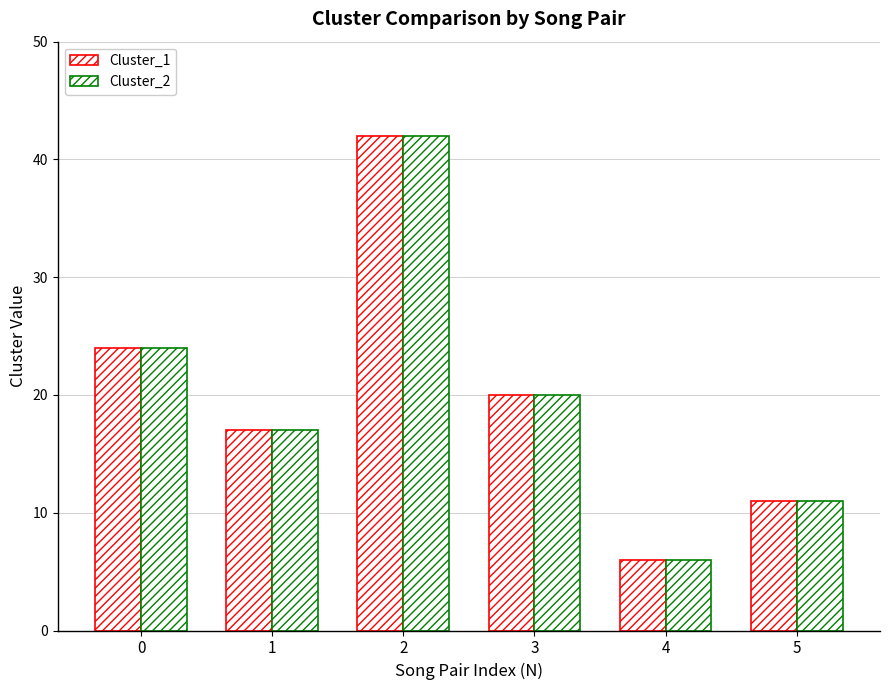

Which series has the largest total across all categories?

Cluster_1